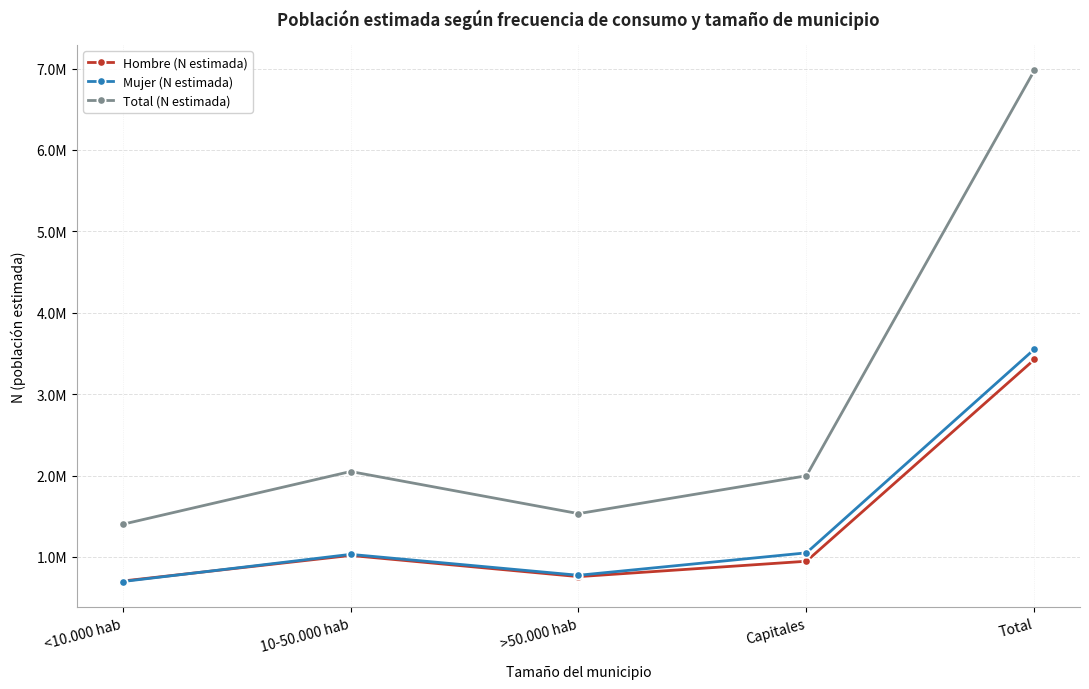

True or false: Mujer (N estimada) and Hombre (N estimada) cross at least once.

True